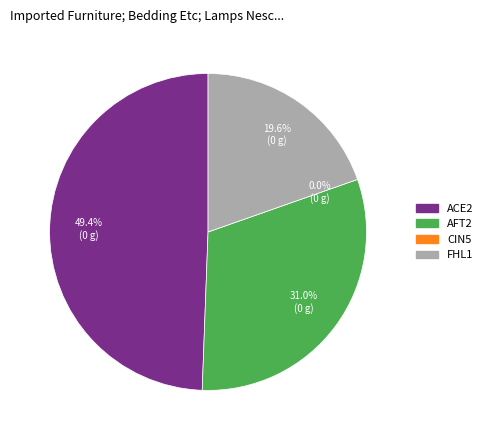

Which category has the biggest portion of the pie?

ACE2